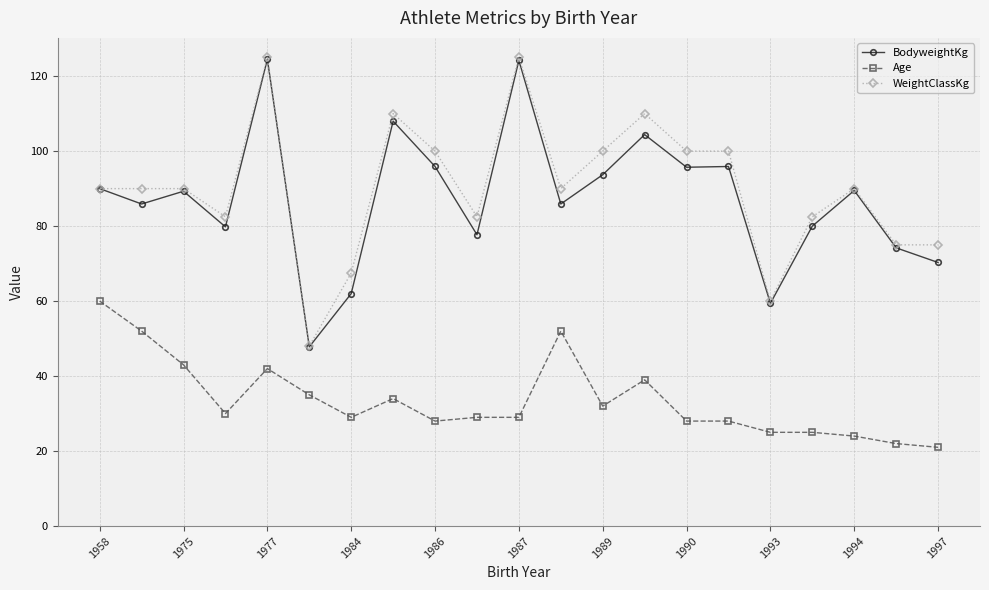

True or false: Age has more than 1 points higher than both neighbors.

True